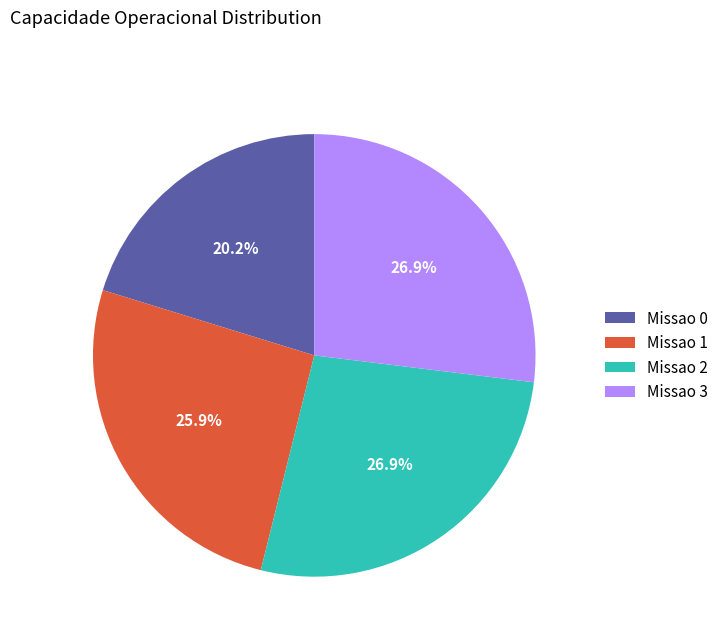

How much of the chart is everything except Missao 0?

79.8%